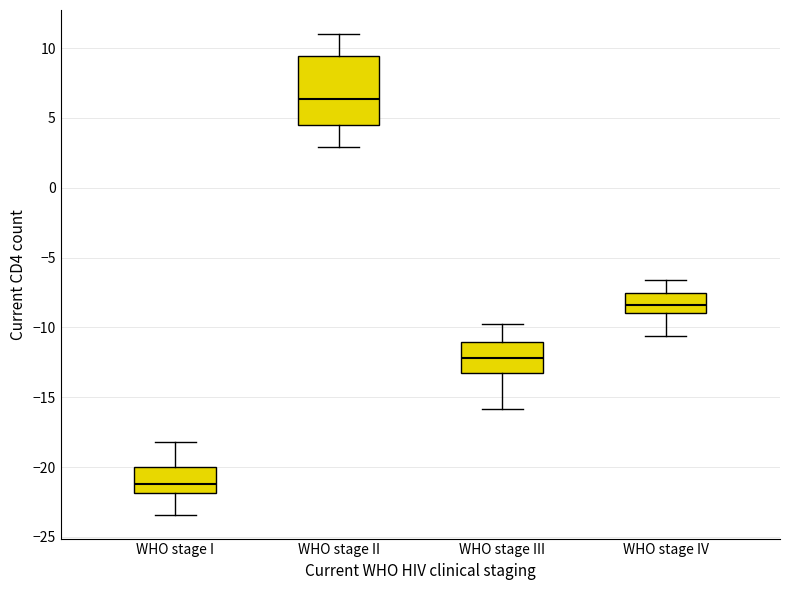

Reading left to right, read every box against the y-axis: the position of its median line, the range the box covers, and the ends of its whiskers. The values are not printed on the chart, so give them approximately, as read against the axis.

WHO stage I: median -21.0, box -22.0 to -20.0, whiskers -23.5 to -18.0
WHO stage II: median 6.5, box 4.5 to 9.5, whiskers 3.0 to 11.0
WHO stage III: median -12.0, box -13.0 to -11.0, whiskers -16.0 to -10.0
WHO stage IV: median -8.5, box -9.0 to -7.5, whiskers -10.5 to -6.5